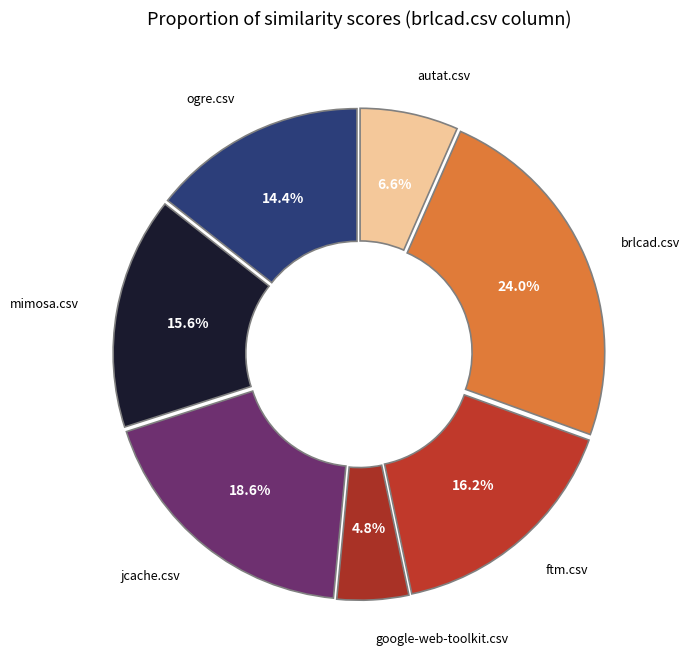

Is there a majority slice in this chart?

No